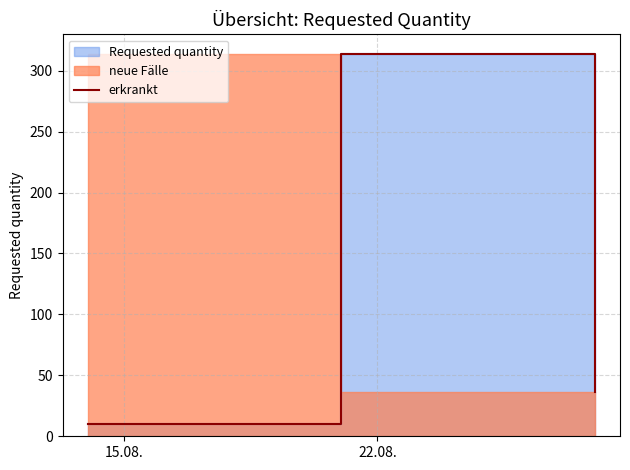

What is the average value?

120